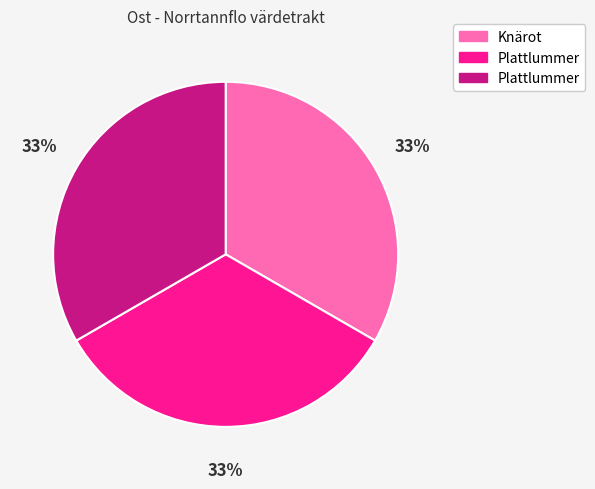

Does any single category account for the majority?

No